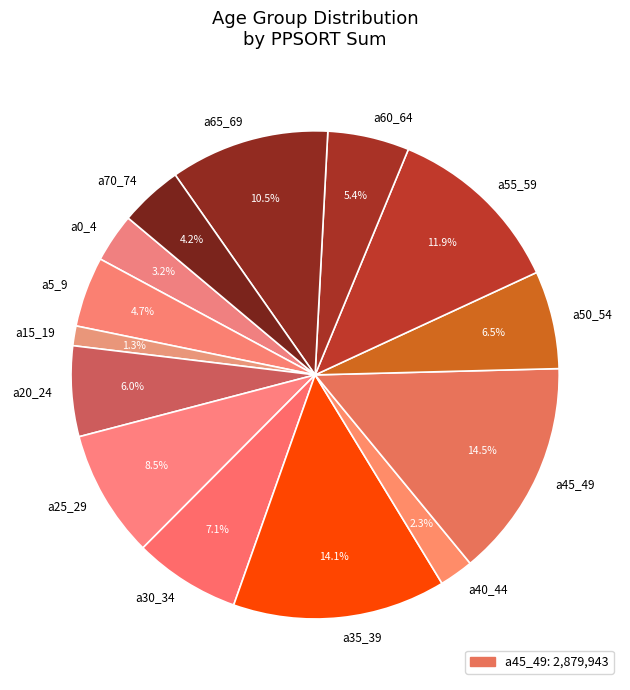

Do a25_29 and a45_49 together represent more than half of the pie?

No